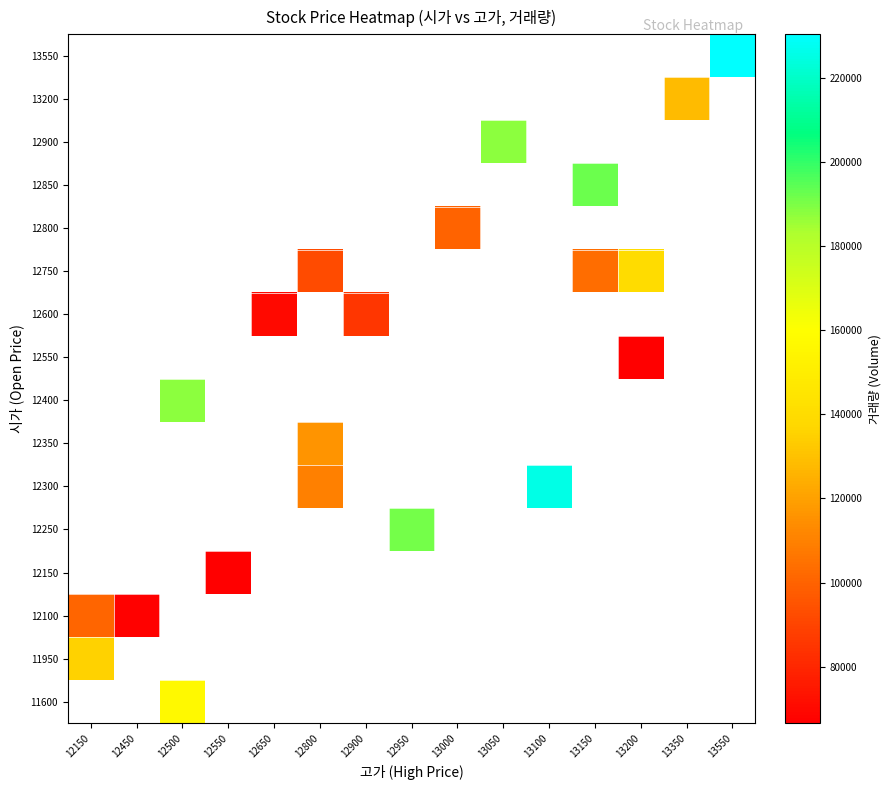

Between 13200 and 13350, which is larger?

13350